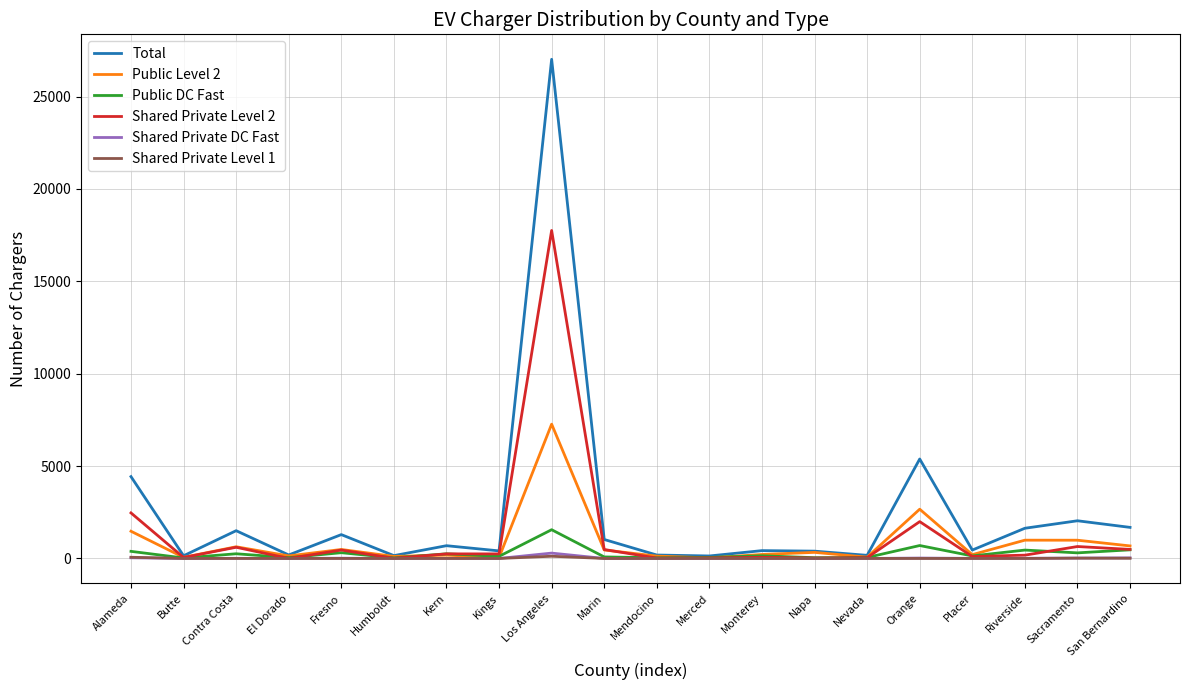

The Total series shows 4430 at Alameda. True or false?

True